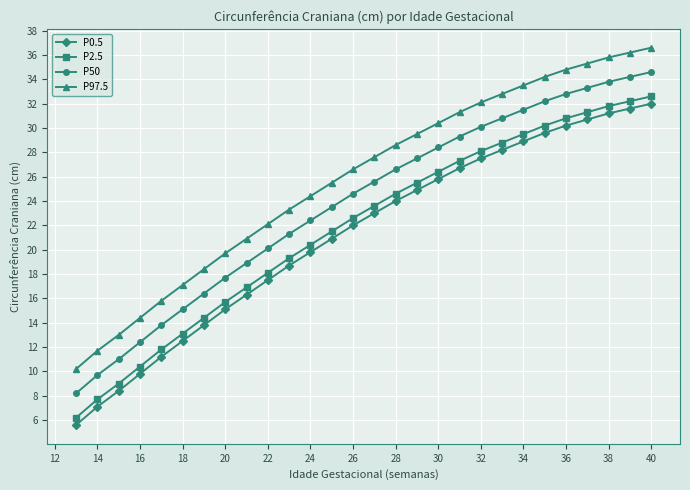

Which series has the largest total across all categories?

P97.5